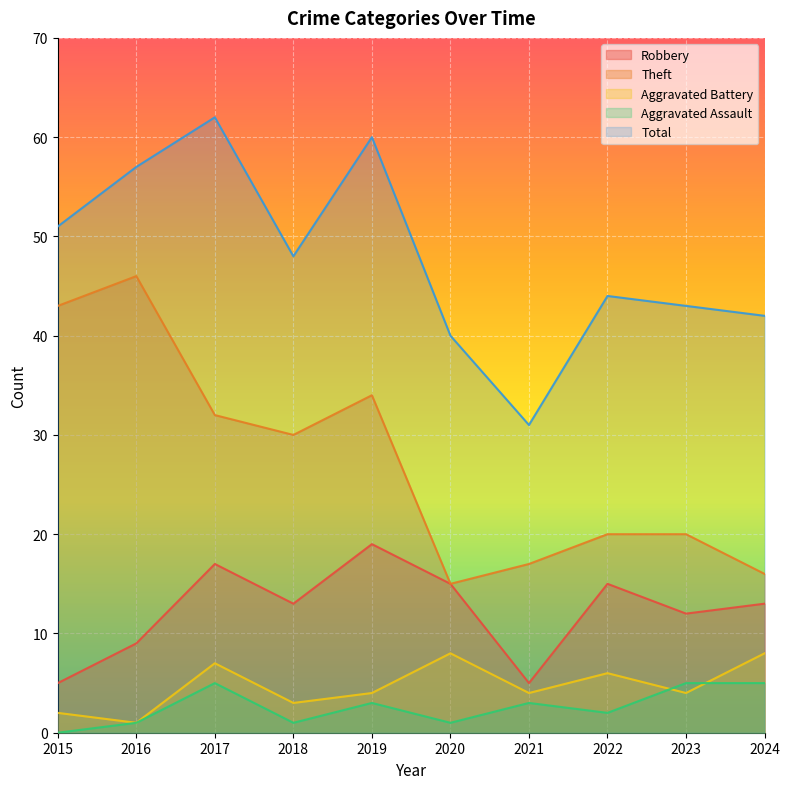

Reading left to right, extract all data points from this chart.

Robbery: 2015=5	2016=9	2017=17	2018=13	2019=19	2020=15	2021=5	2022=15	2023=12	2024=13
Theft: 2015=43	2016=46	2017=32	2018=30	2019=34	2020=15	2021=17	2022=20	2023=20	2024=16
Aggravated Battery: 2015=2	2016=1	2017=7	2018=3	2019=4	2020=8	2021=4	2022=6	2023=4	2024=8
Aggravated Assault: 2015=0	2016=1	2017=5	2018=1	2019=3	2020=1	2021=3	2022=2	2023=5	2024=5
Total: 2015=51	2016=57	2017=62	2018=48	2019=60	2020=40	2021=31	2022=44	2023=43	2024=42